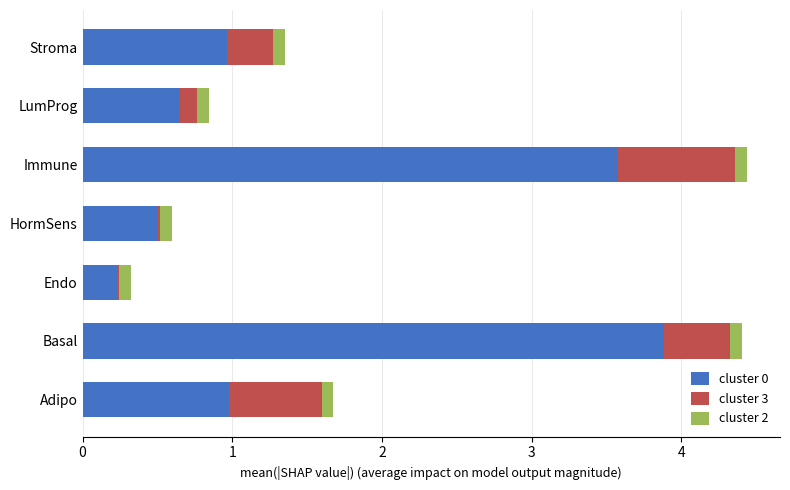

What is the maximum value for cluster 0?

3.9